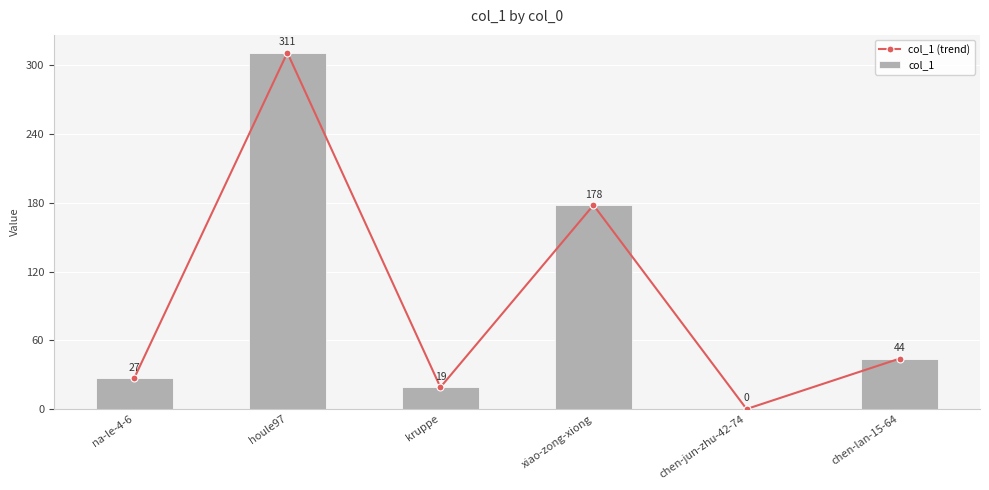

Rank the categories by col_1 (trend) value from lowest to highest.

chen-jun-zhu-42-74, kruppe, na-le-4-6, chen-lan-15-64, xiao-zong-xiong, houle97